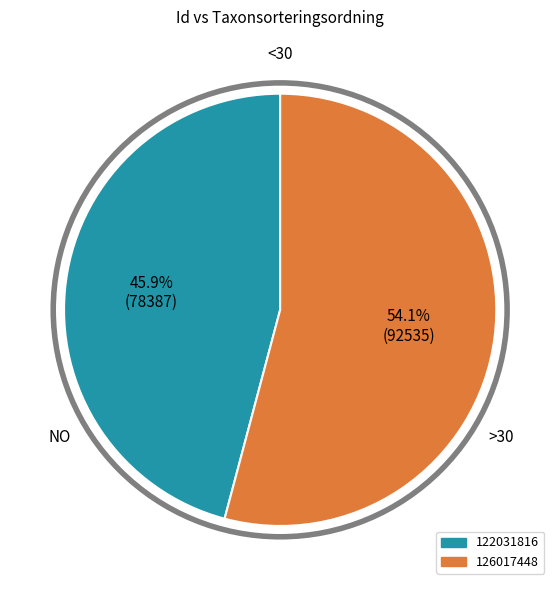

Which category has the smallest portion of the pie?

122031816